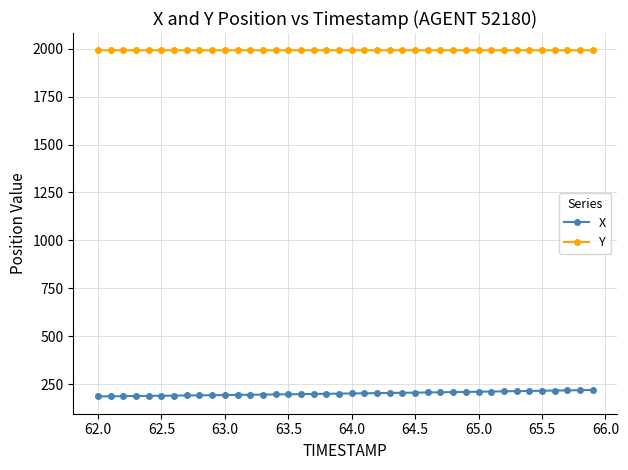

Does the chart have visible grid lines?

Yes